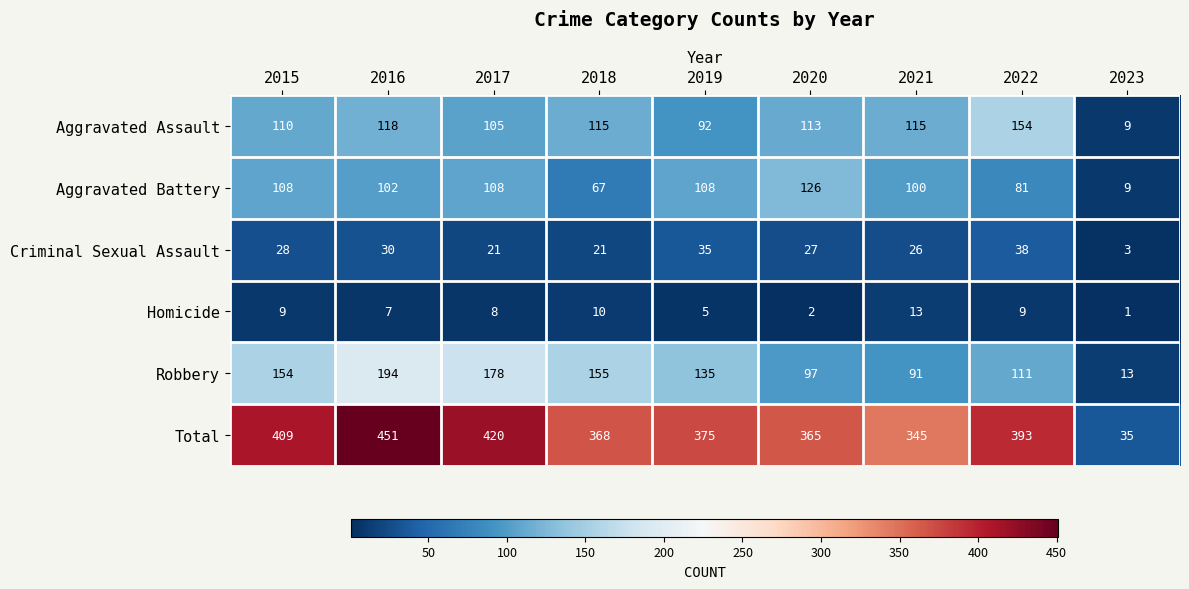

Rank the series by their maximum value, from highest to lowest.

Total, Robbery, Aggravated Assault, Aggravated Battery, Criminal Sexual Assault, Homicide